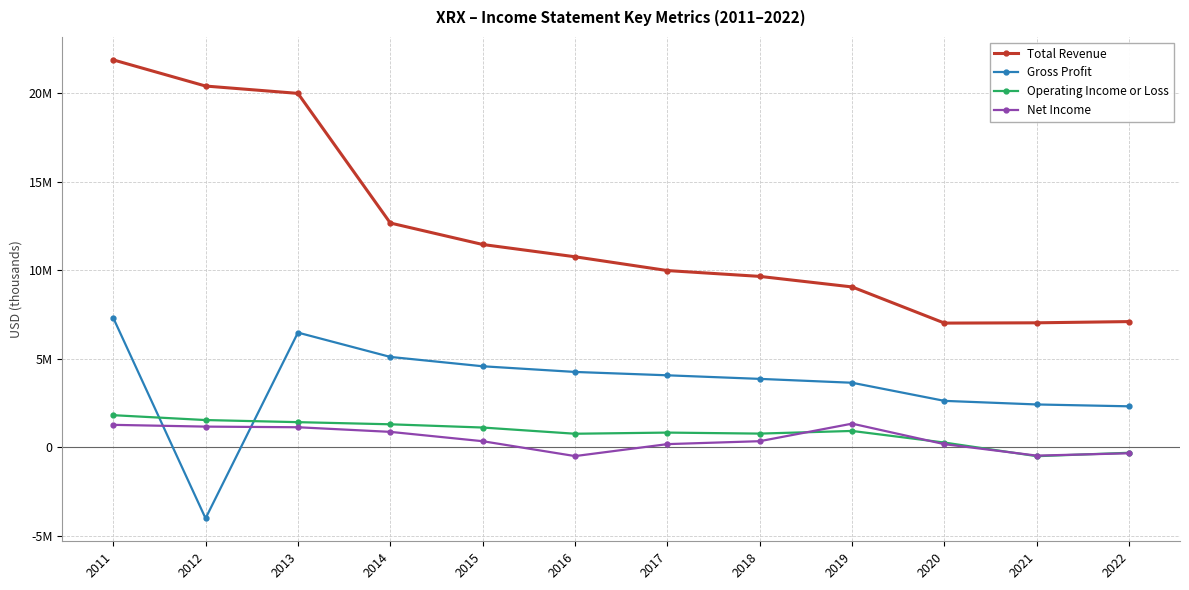

What are all the series names shown in the legend?

Total Revenue, Gross Profit, Operating Income or Loss, Net Income